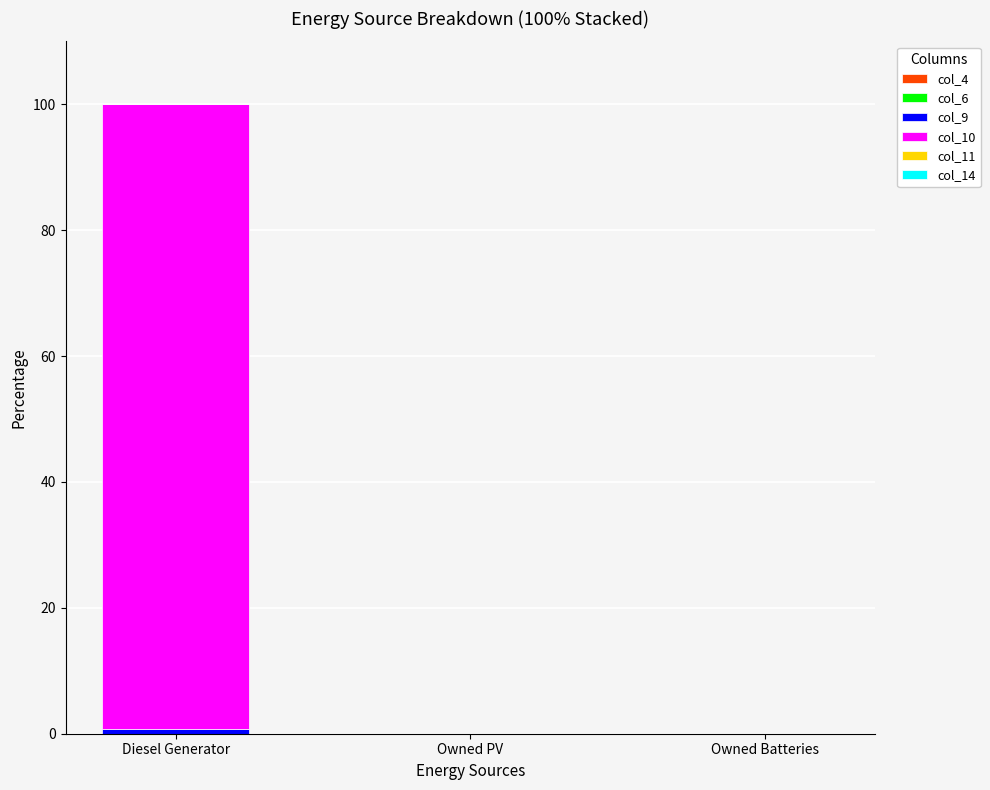

At which category is the sum across all series the highest?

Diesel Generator